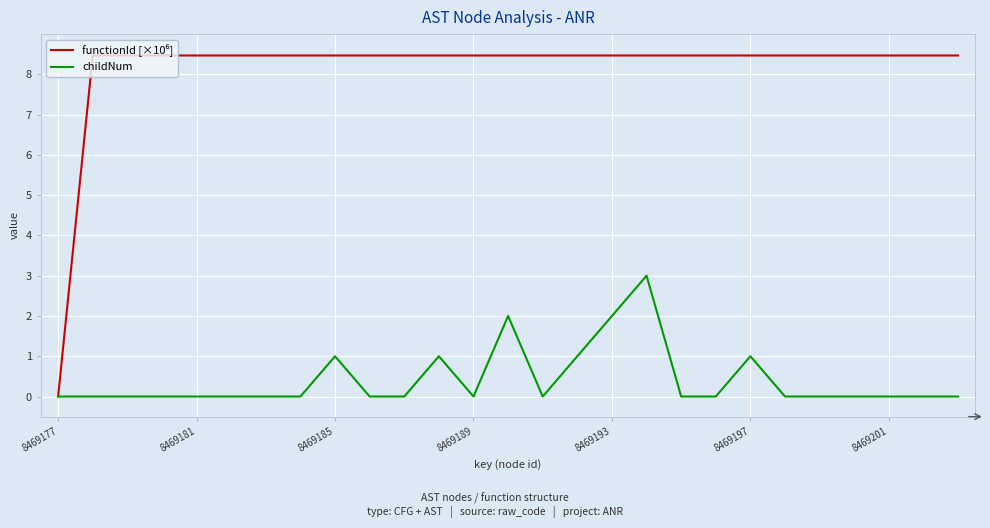

What is the maximum value shown in the chart?

8.5